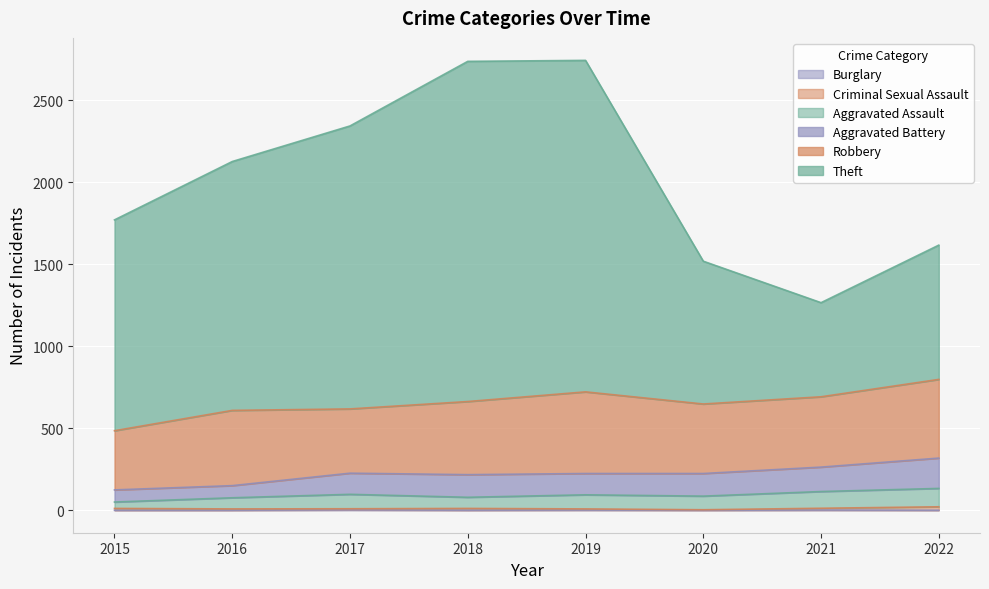

Read the Criminal Sexual Assault value at 2016.

8